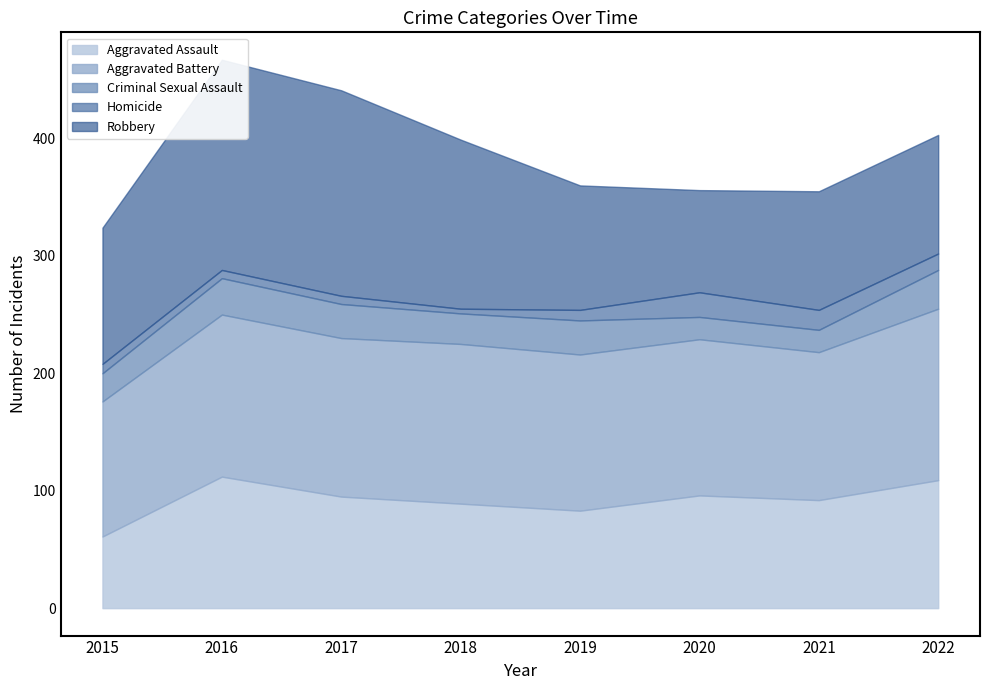

Which series has the widest spread of values?

Robbery